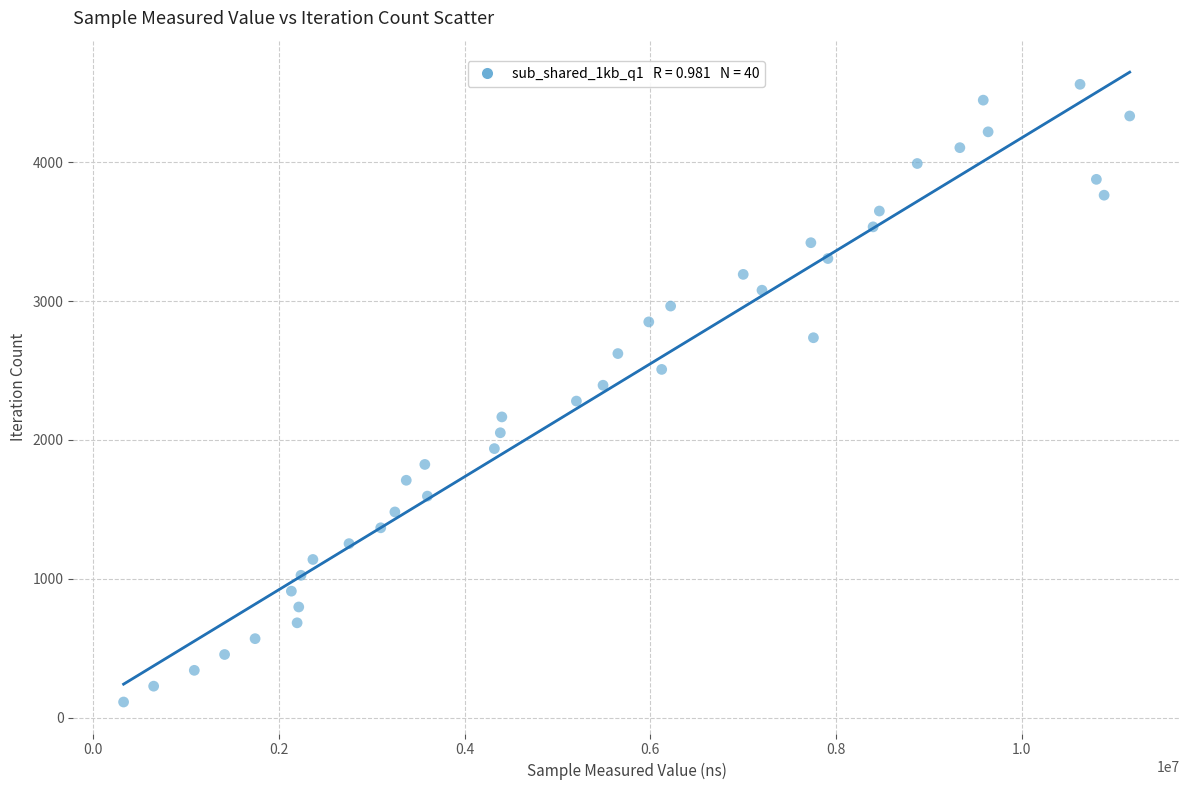

What is the range of X values (max minus min)?

10836624